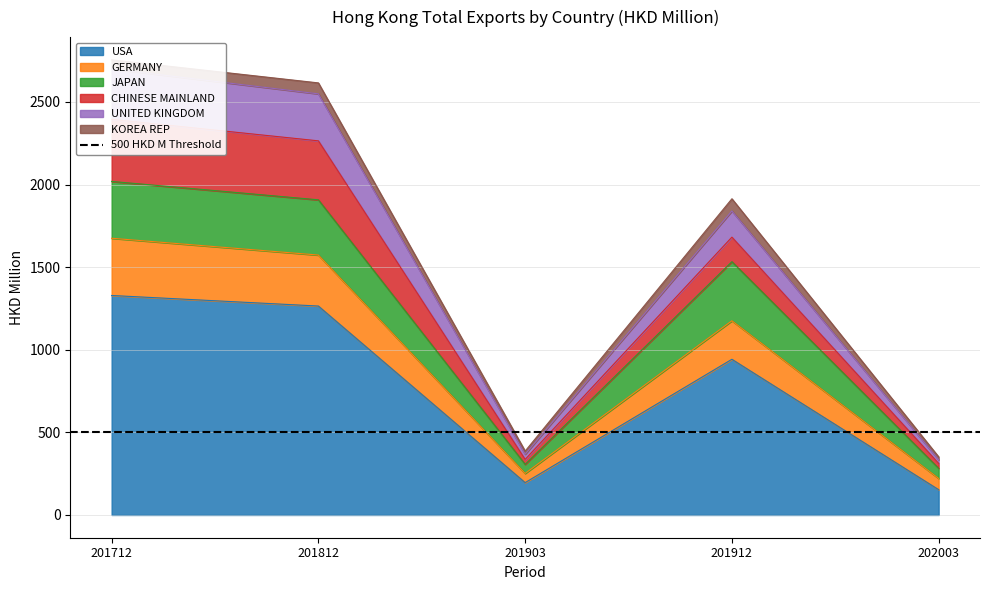

What is the difference between the GERMANY values at 201812 and 201903?

2181.0